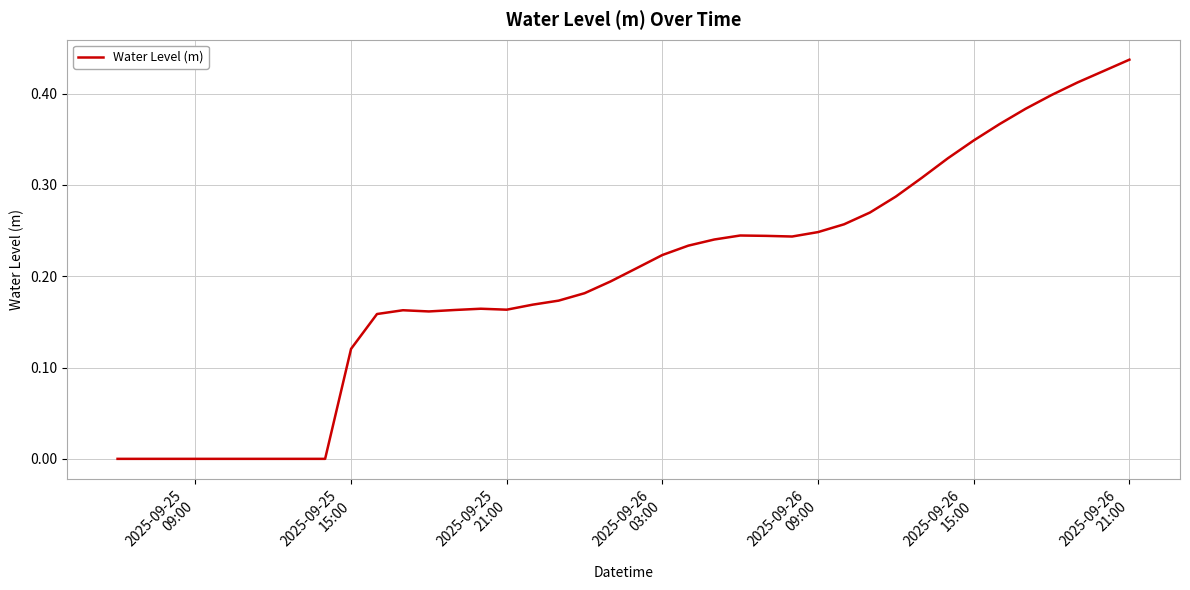

True or false: there are more than 1 points higher than both neighbors.

True